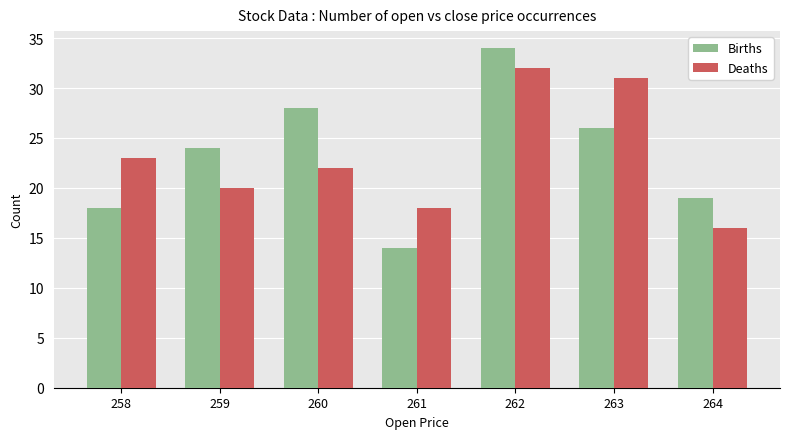

At which category does the chart reach its peak across all series?

262